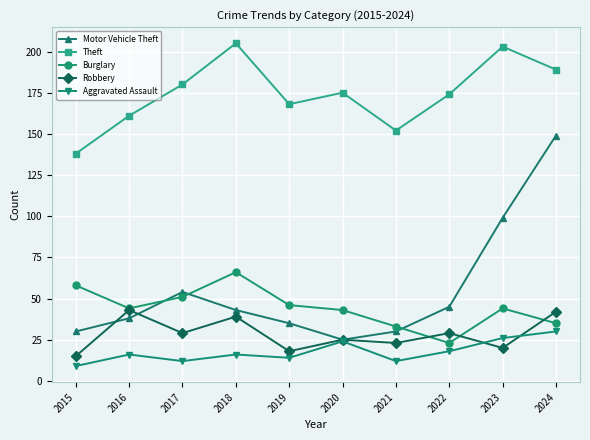

Reading right to left, extract all data points from this chart.

Motor Vehicle Theft: 2024=149	2023=99	2022=45	2021=30	2020=25	2019=35	2018=43	2017=54	2016=38	2015=30
Theft: 2024=189	2023=203	2022=174	2021=152	2020=175	2019=168	2018=205	2017=180	2016=161	2015=138
Burglary: 2024=35	2023=44	2022=23	2021=33	2020=43	2019=46	2018=66	2017=51	2016=44	2015=58
Robbery: 2024=42	2023=20	2022=29	2021=23	2020=25	2019=18	2018=39	2017=29	2016=43	2015=15
Aggravated Assault: 2024=30	2023=26	2022=18	2021=12	2020=24	2019=14	2018=16	2017=12	2016=16	2015=9